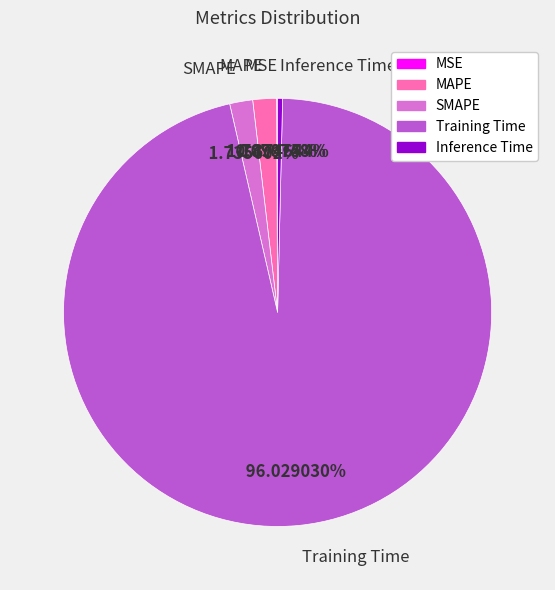

Which category has the biggest portion of the pie?

Training Time